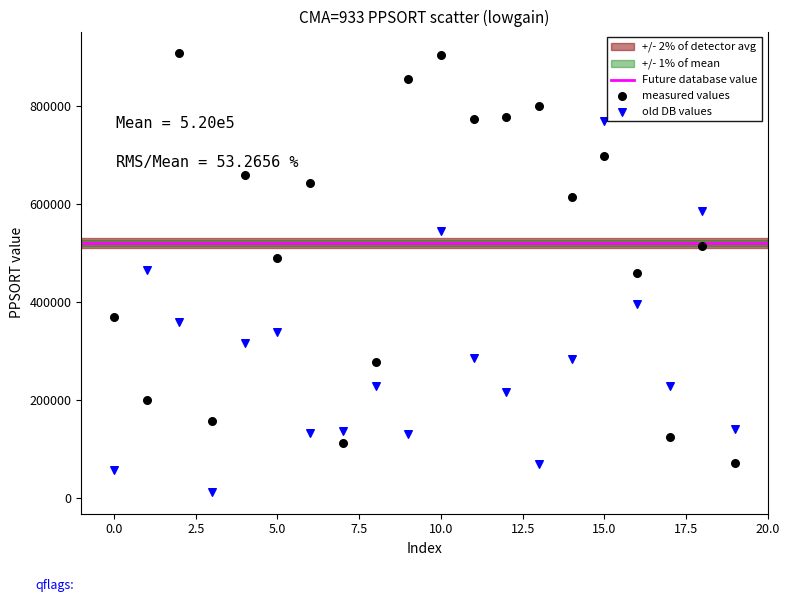

Which series reaches the minimum Y coordinate?

old DB values